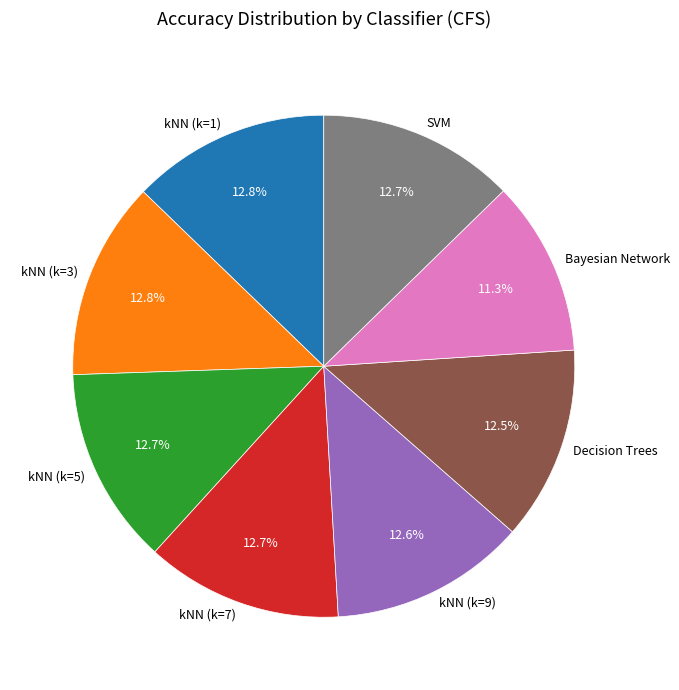

Which slice is the smallest?

Bayesian Network